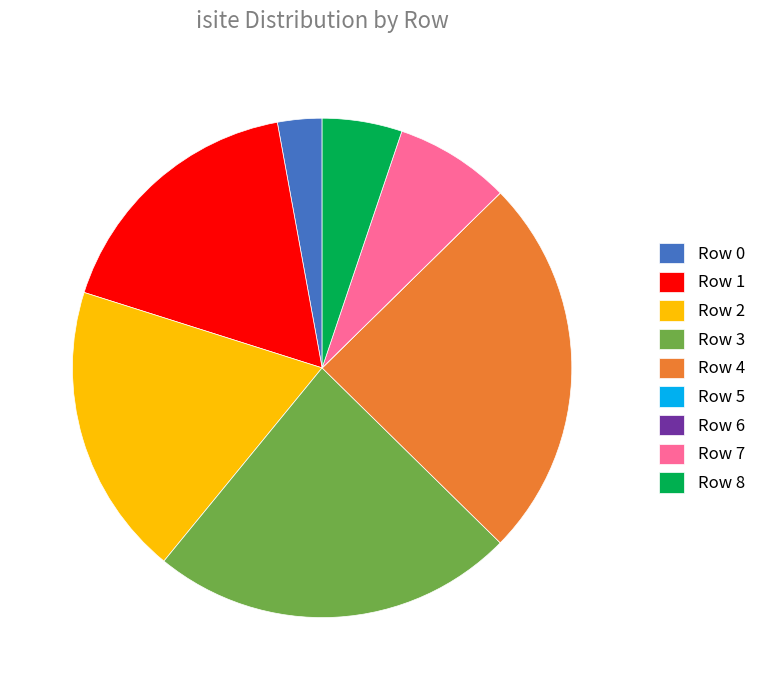

Between Row 8 and Row 3, which is larger?

Row 3